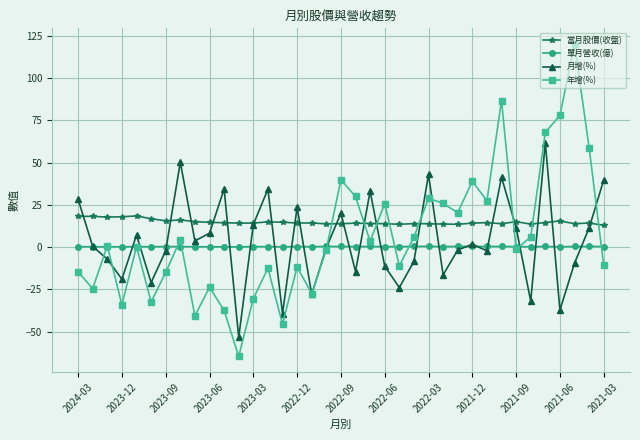

Which series has the largest total across all categories?

當月股價(收盤)